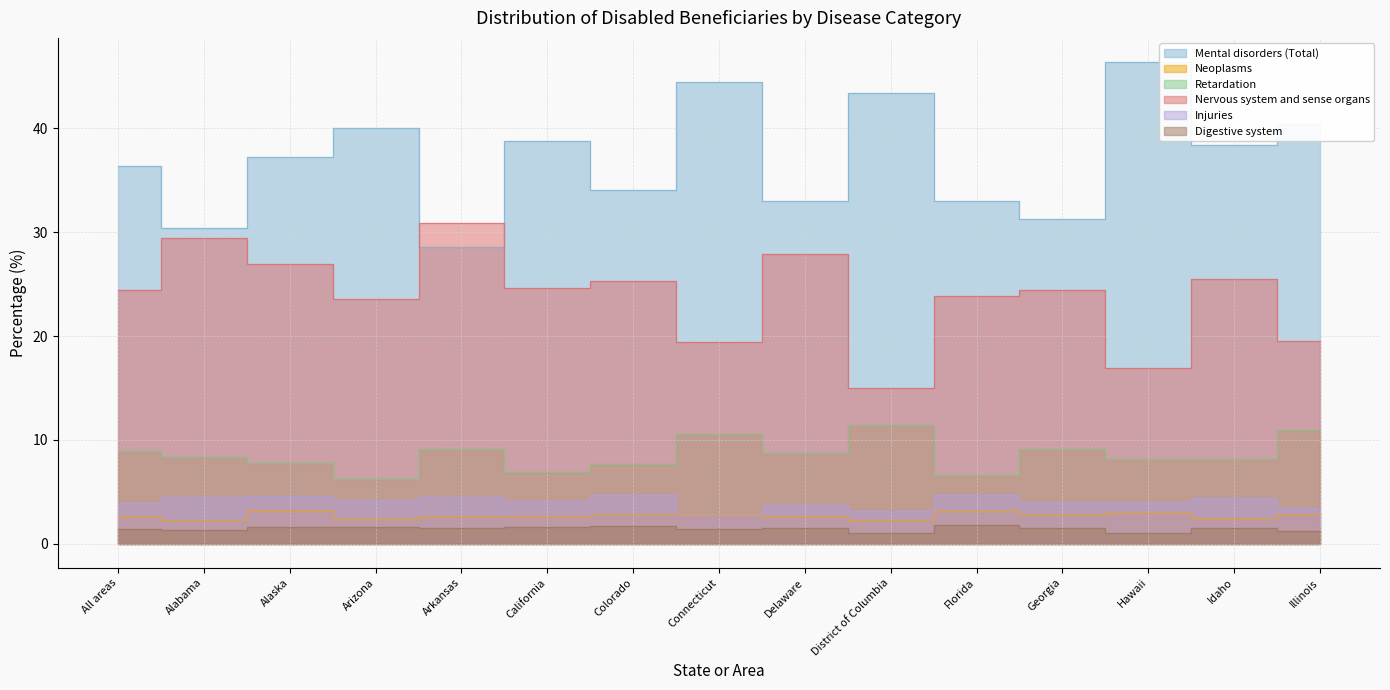

Rank the categories by Injuries value from highest to lowest.

Colorado, Florida, Alaska, Alabama, Arkansas, Idaho, Arizona, California, Georgia, Hawaii, All areas, Delaware, Illinois, District of Columbia, Connecticut